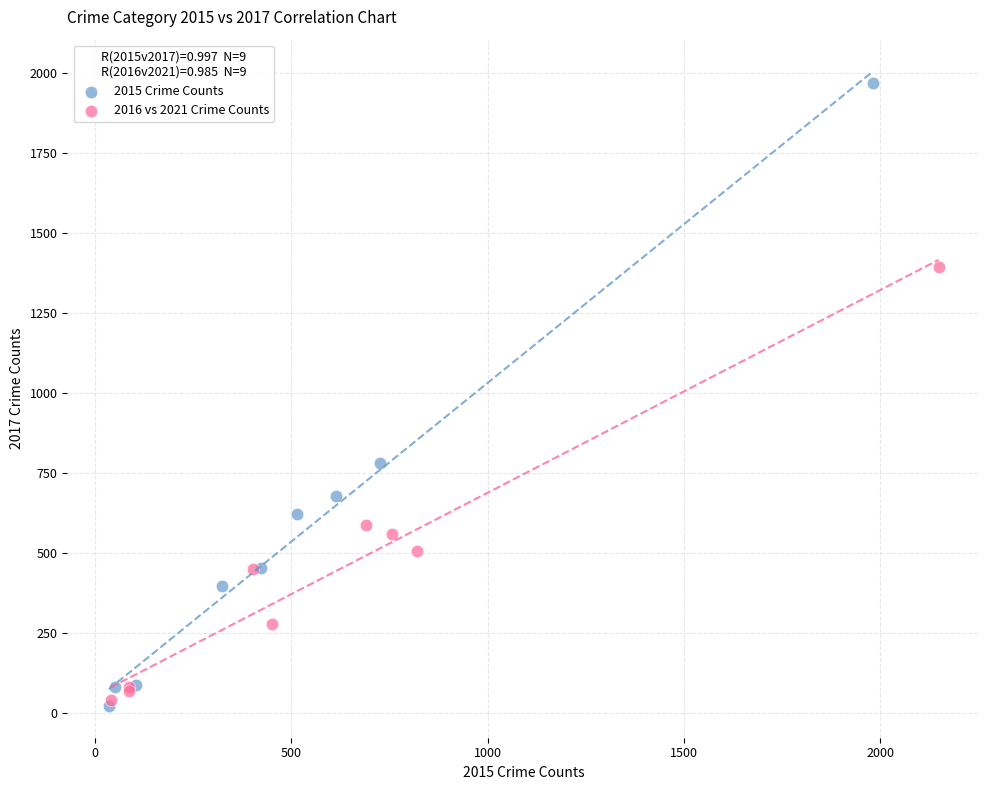

Which series reaches the maximum Y coordinate?

2015 Crime Counts